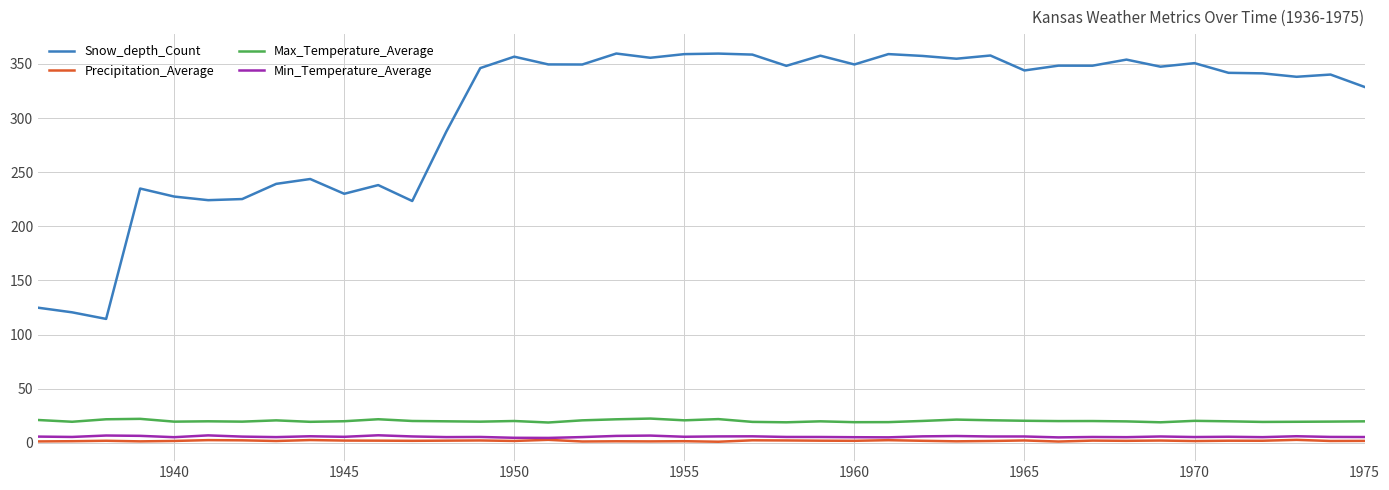

What is the maximum value for Snow_depth_Count?

359.6